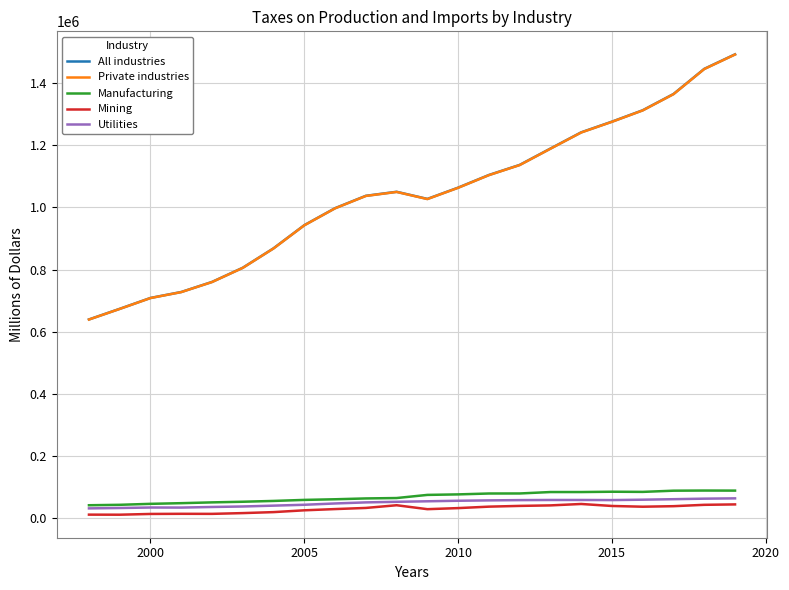

How many values in the Mining series are below 33753?

11